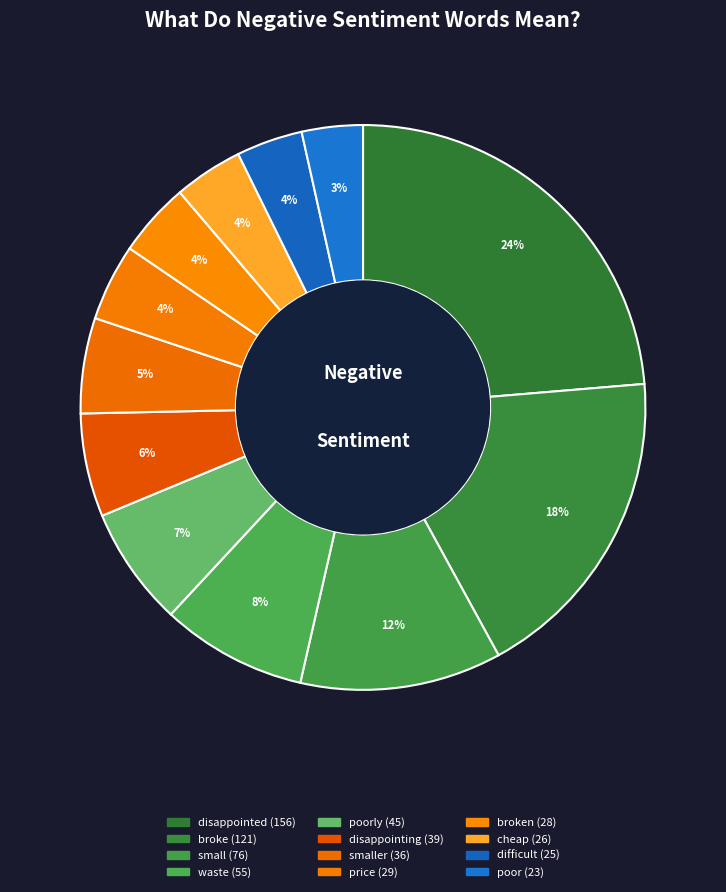

Which category has the smallest portion of the pie?

poor